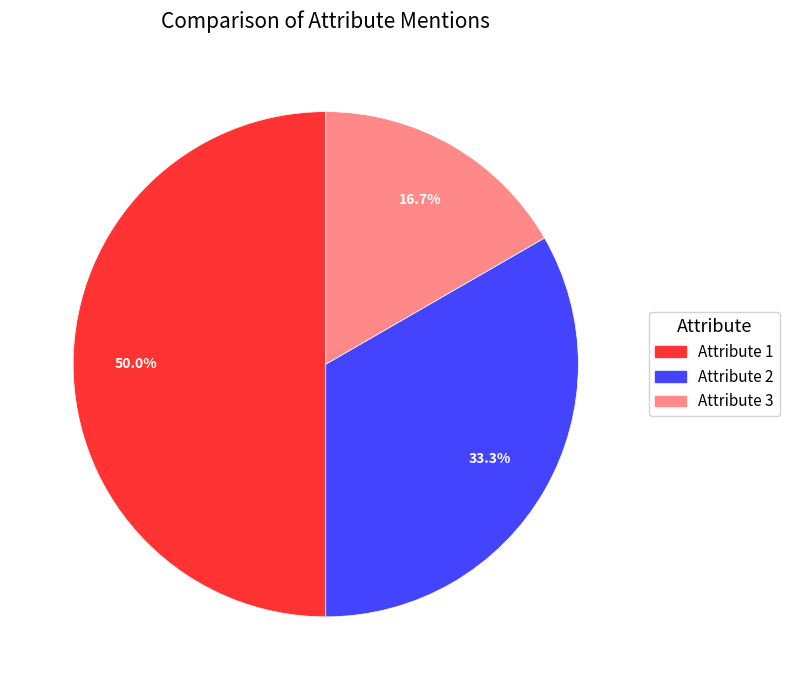

What is the smallest slice in the pie chart?

Attribute 3